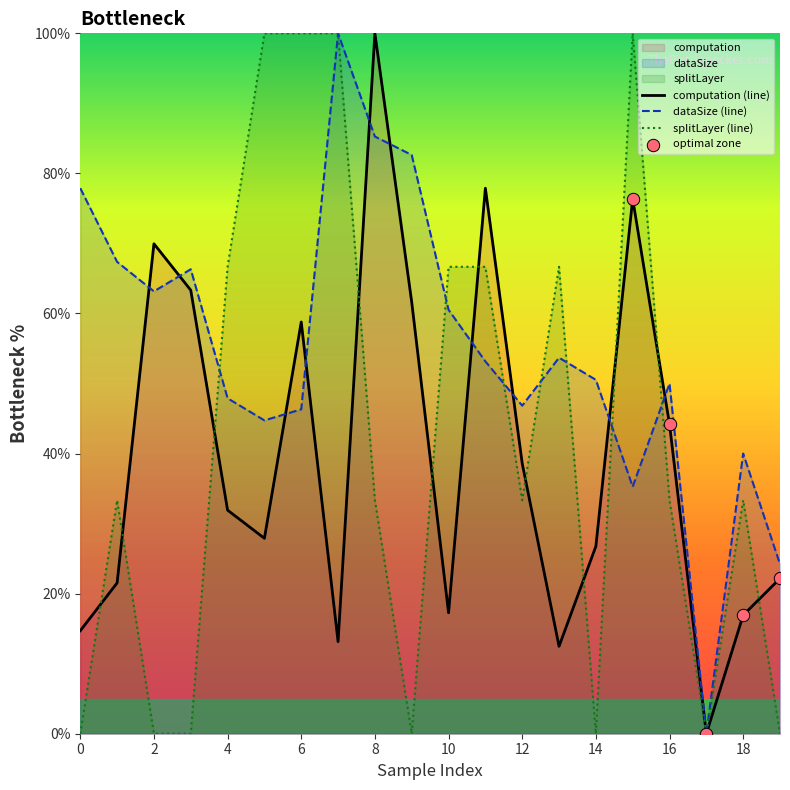

What are all the series names shown in the legend?

computation, dataSize, splitLayer